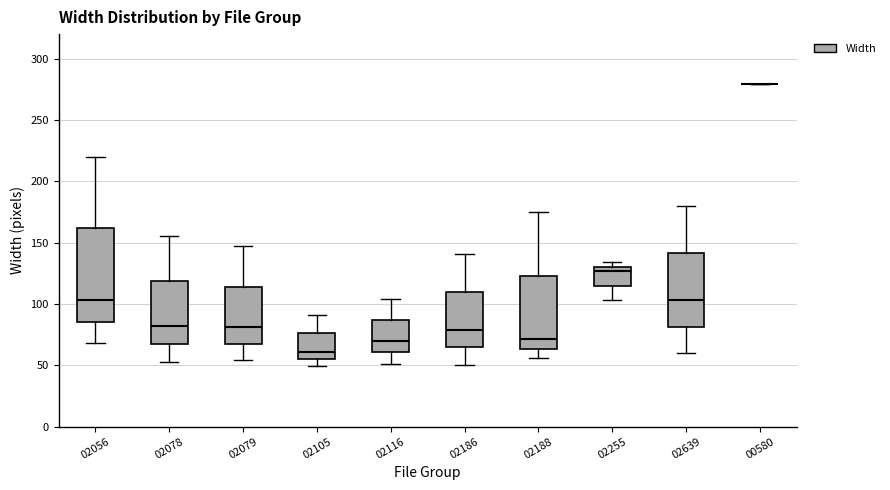

Comparing the boxes themselves (not the whiskers), which one is the tallest?

02056